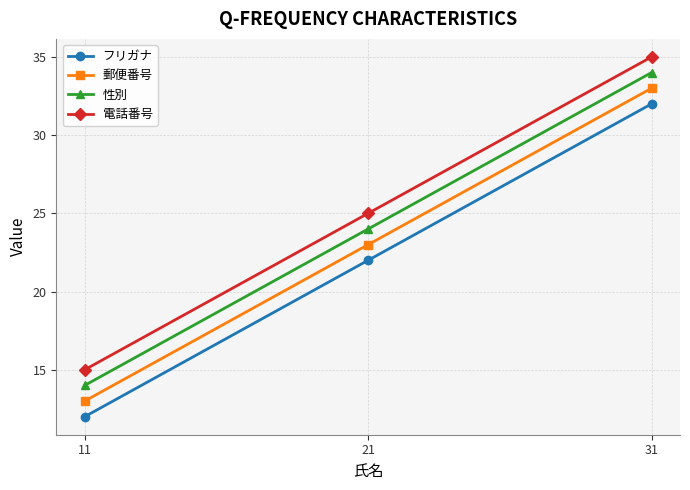

True or false: 性別 has a value of 19 at 11.

False